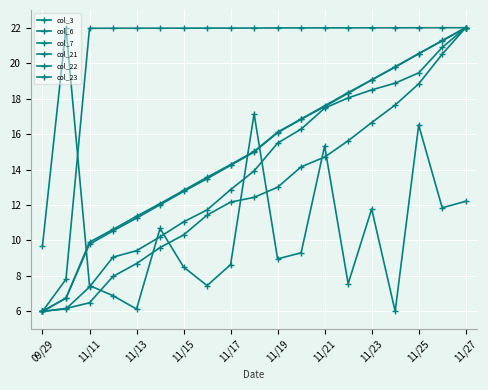

Is this an area chart (filled region under the line)?

No